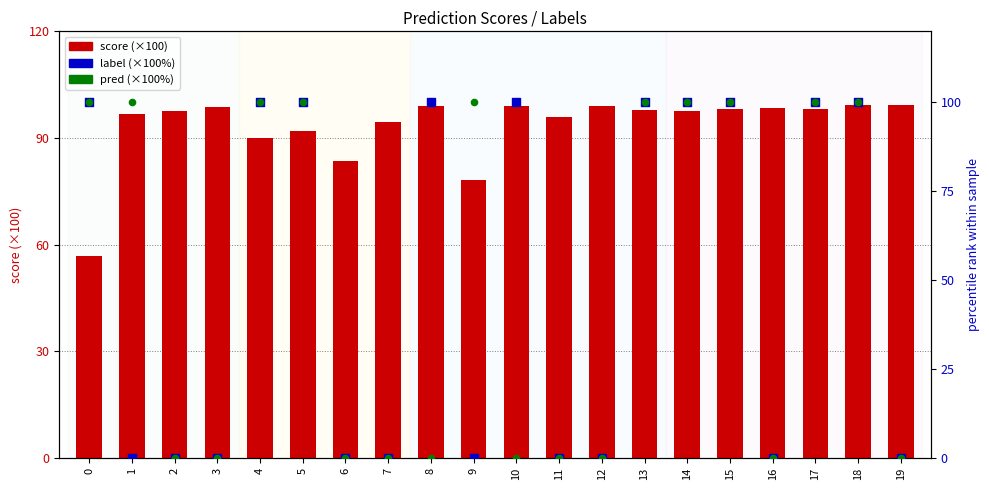

Which series has the largest Y range (max minus min)?

label (×100%)